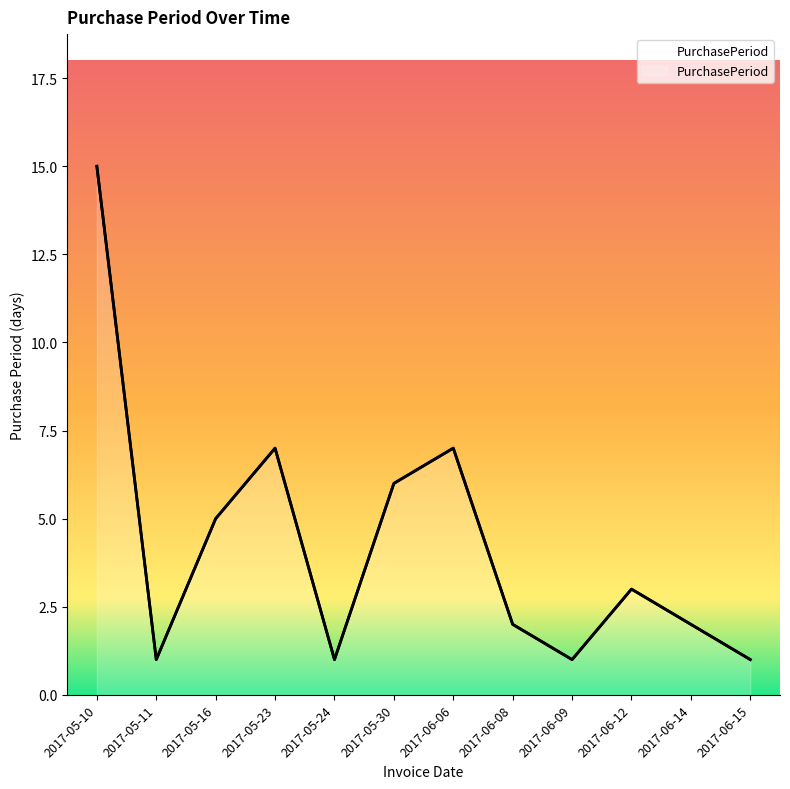

What is the value of the 9th point from the left?

1